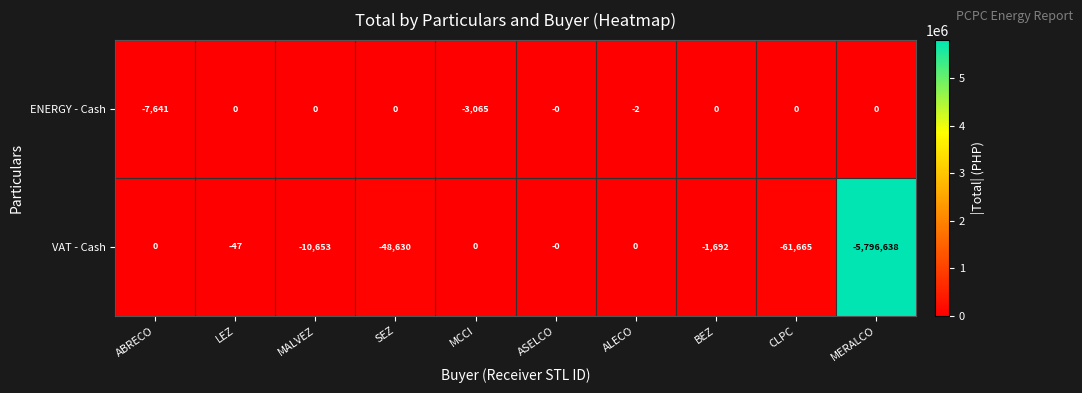

Which label corresponds to the smallest value in the chart?

MERALCO